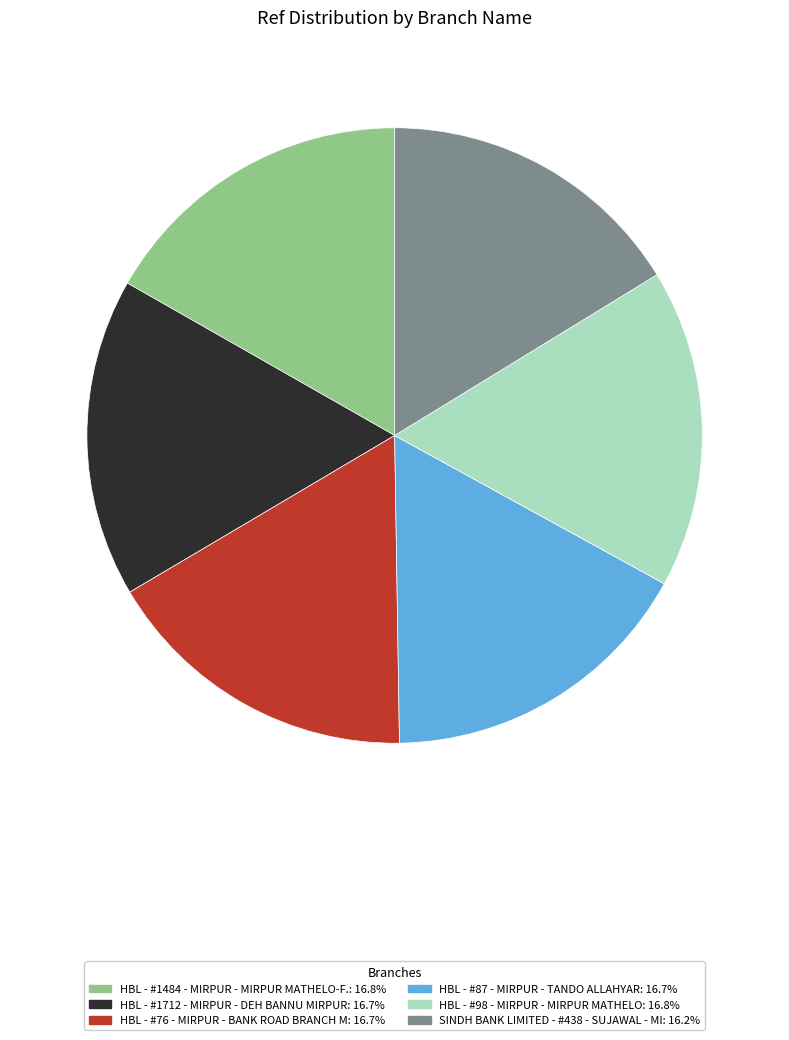

Does any single category account for the majority?

No